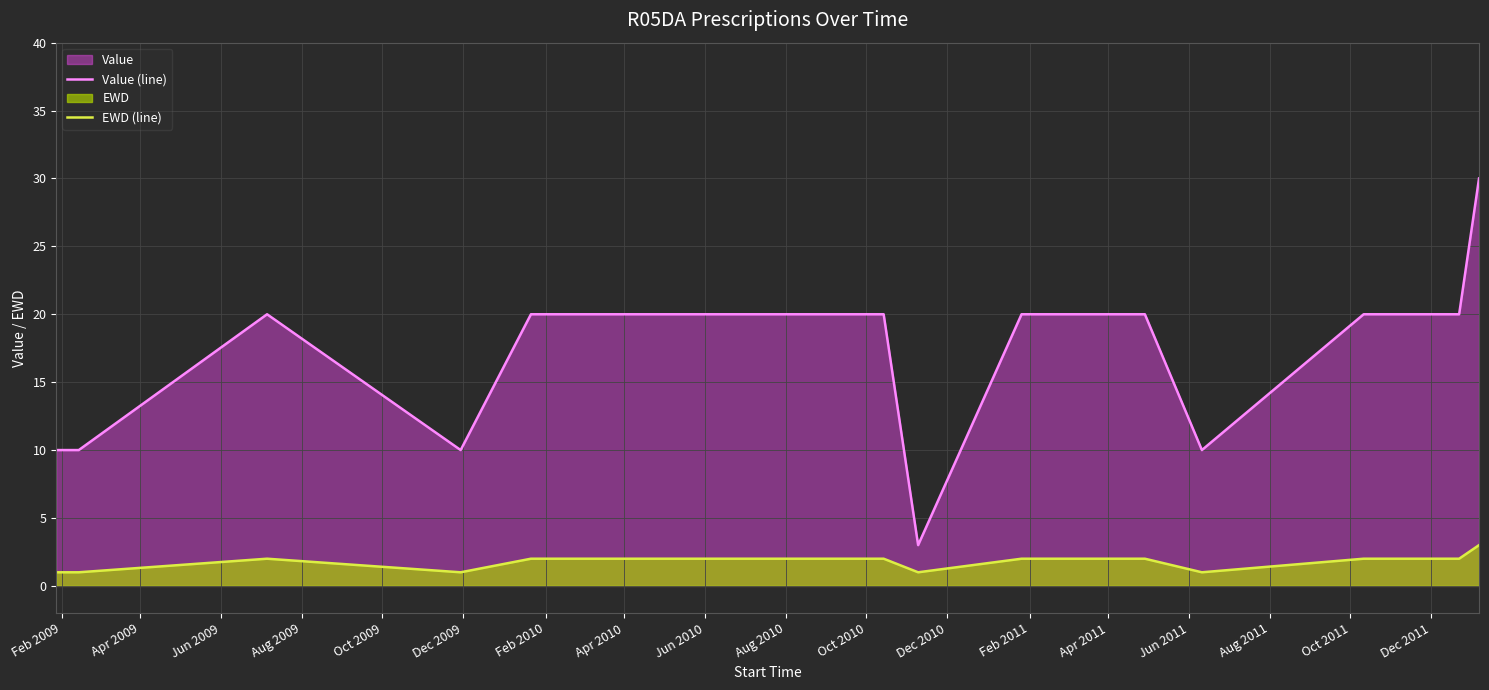

Which series has the largest range (max minus min)?

Value (line)